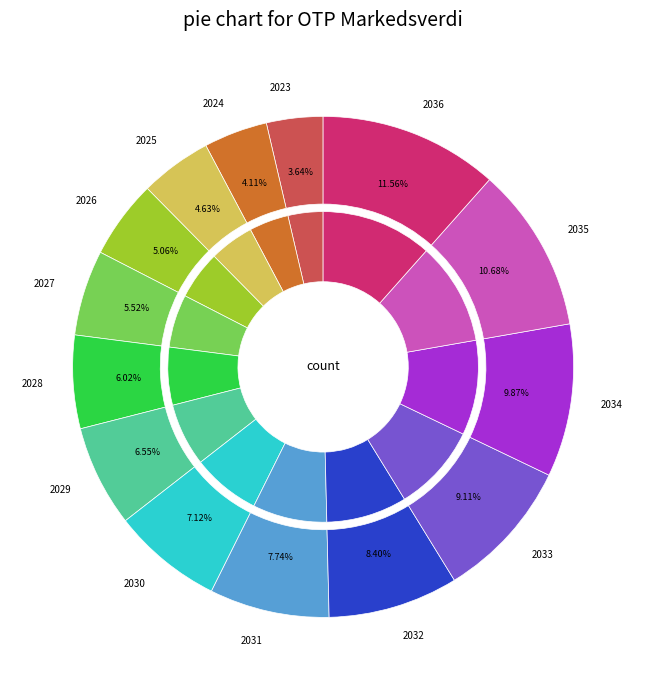

How many segments does this pie chart have?

14